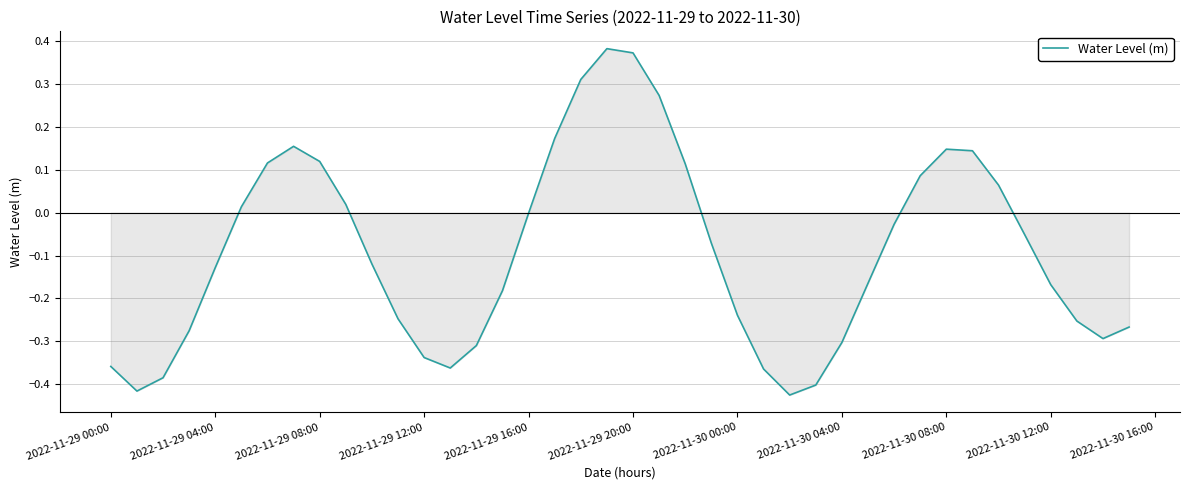

What is the difference between the maximum and minimum values?

0.8